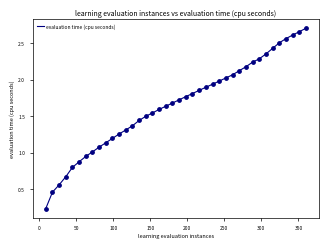

How many lines are shown in the chart?

1